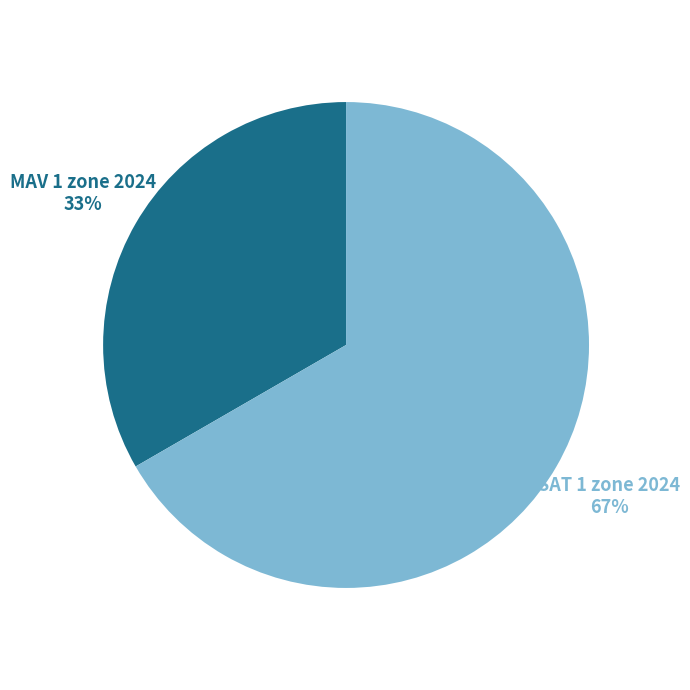

To the nearest percent, what portion does MAV 1 zone 2024 represent?

33%